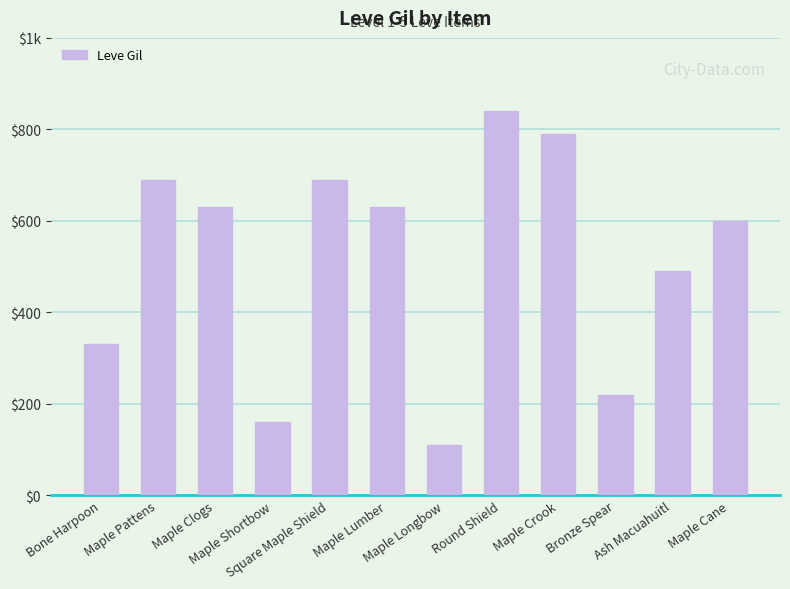

What is the value of the 10th bar from the left?

220